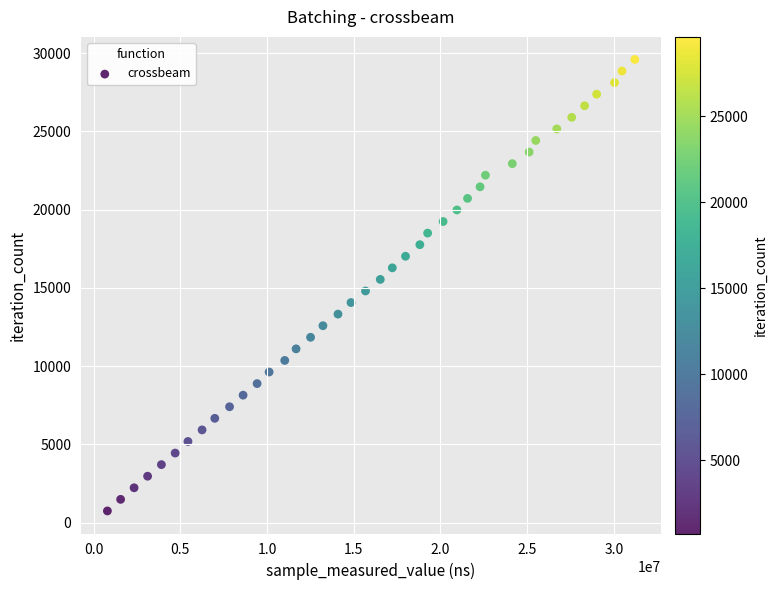

What is the range of Y values (max minus min)?

28860